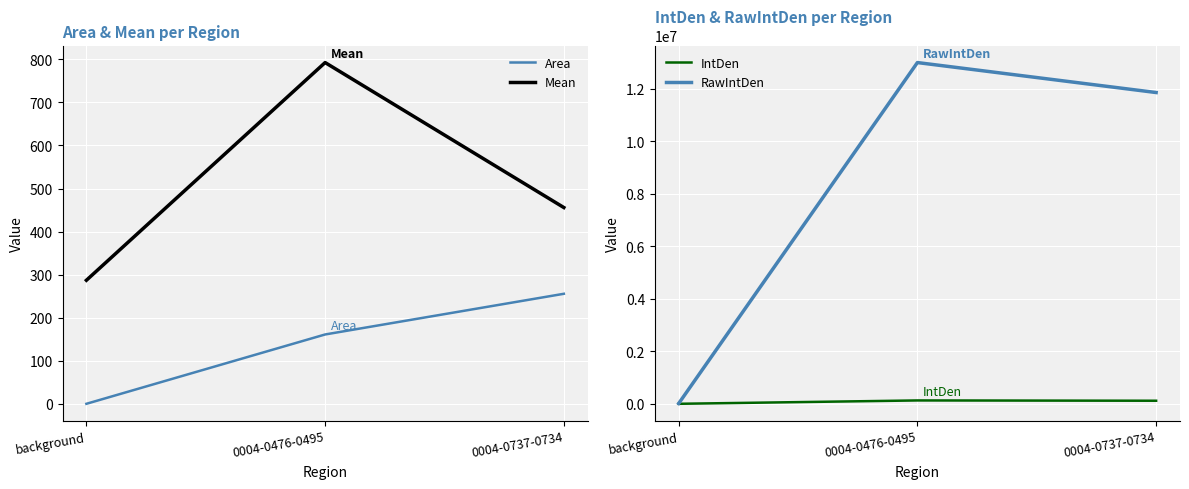

What position from the left is 0004-0737-0734?

3